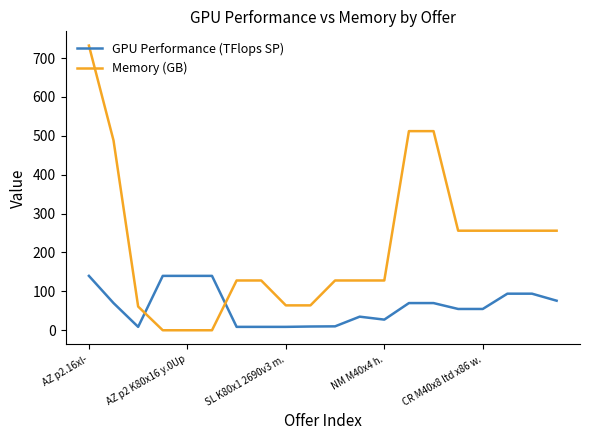

How many distinct data groups are displayed?

2